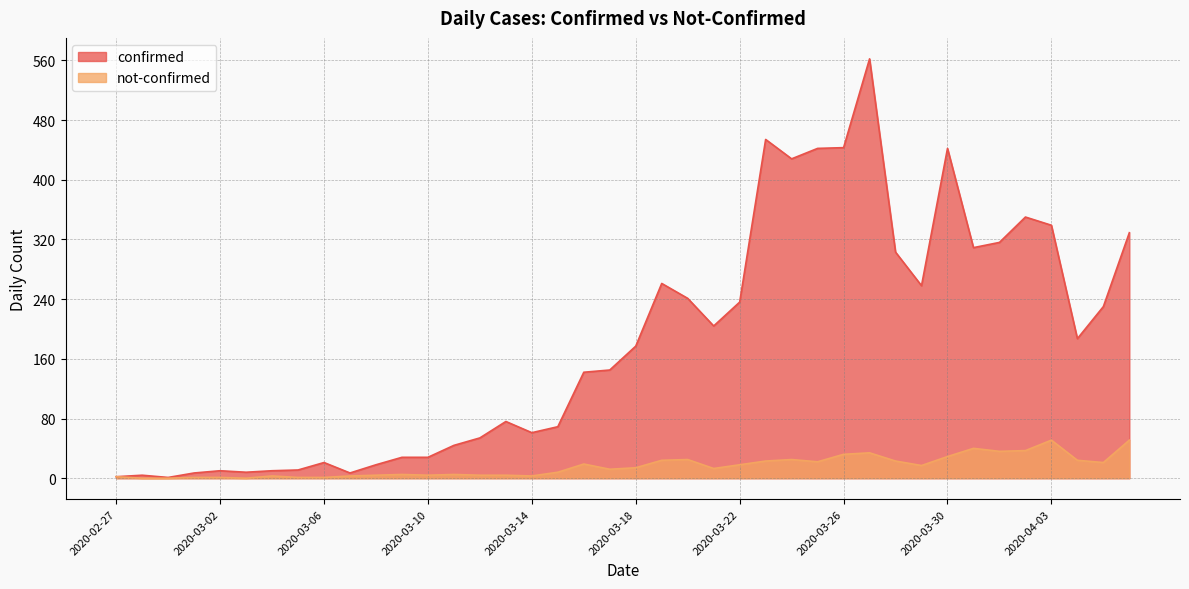

Reading right to left, transcribe all the data shown in this chart.

confirmed: 329	230	187	339	350	316	309	442	258	303	562	443	442	428	454	236	204	241	261	177	145	142	69	61	76	54	44	28	28	18	7	21	11	10	8	10	7	1	4	2
not-confirmed: 51	21	24	51	37	36	40	29	17	23	34	32	22	25	23	18	13	25	24	14	12	19	8	3	4	4	5	4	5	4	3	1	1	3	0	1	1	0	0	2